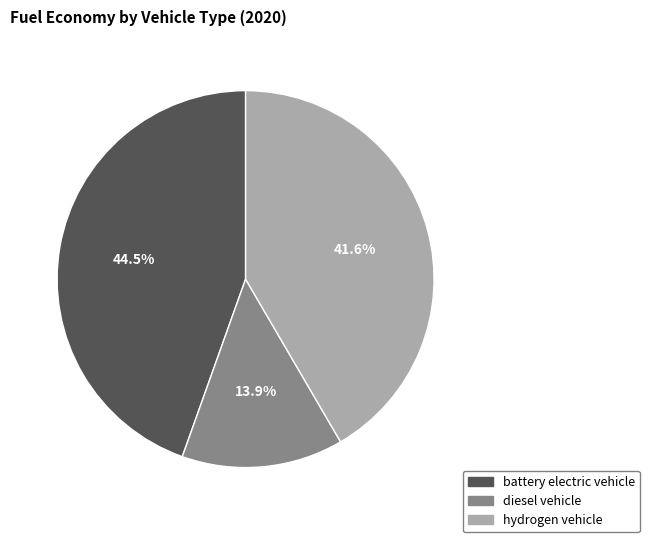

True or false: battery electric vehicle accounts for 38% of the total.

False